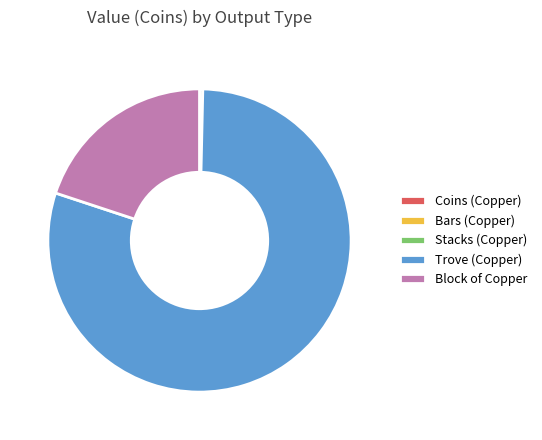

What is the largest slice in the pie chart?

Trove (Copper)